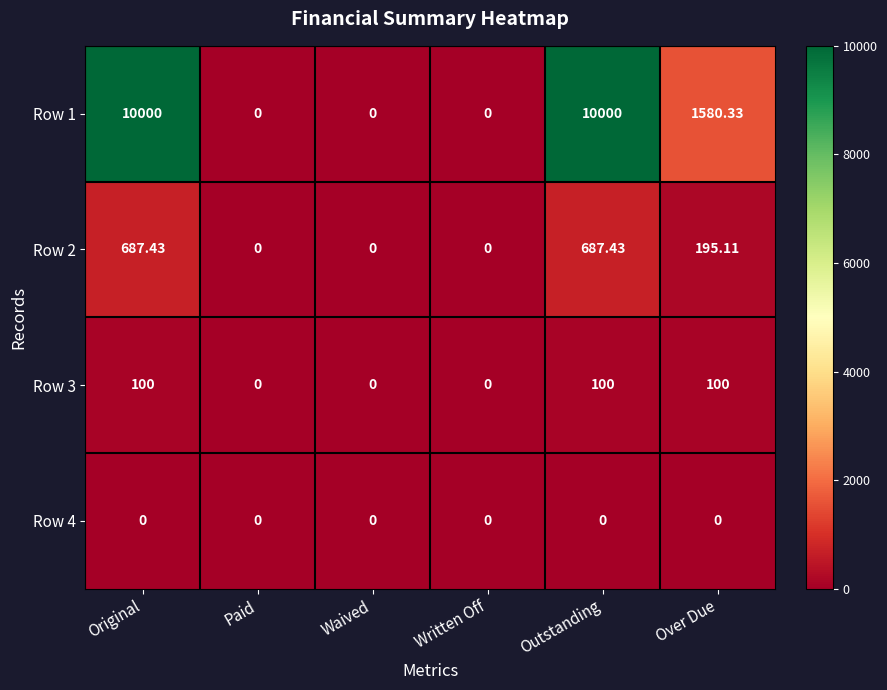

Where is Row 2 nearest to the value 343?

Over Due